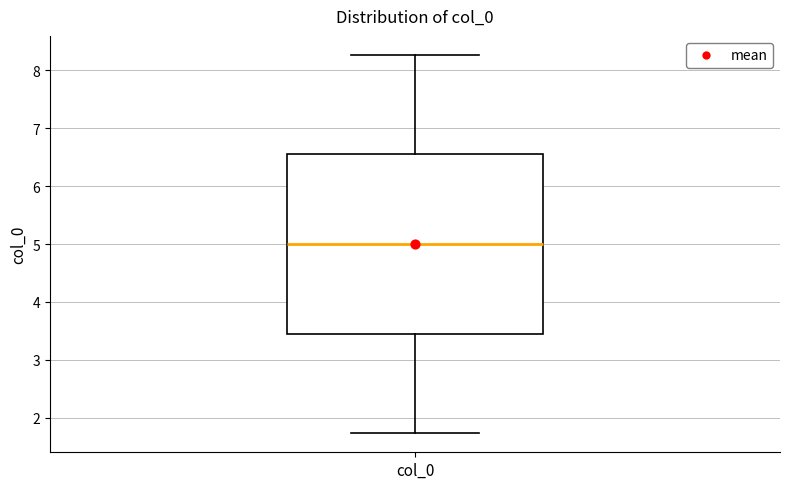

Read this box plot against the y-axis: the position of the median line, the range covered by the box, and the ends of both whiskers. The values are not printed on the chart, so give them approximately, as read against the axis.

median 5.0, box 3.4 to 6.6, whiskers 1.7 to 8.3